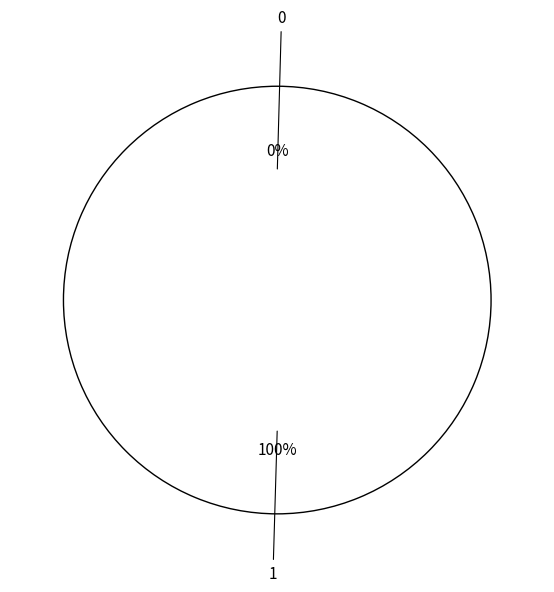

To the nearest percent, what portion does 1 represent?

100%